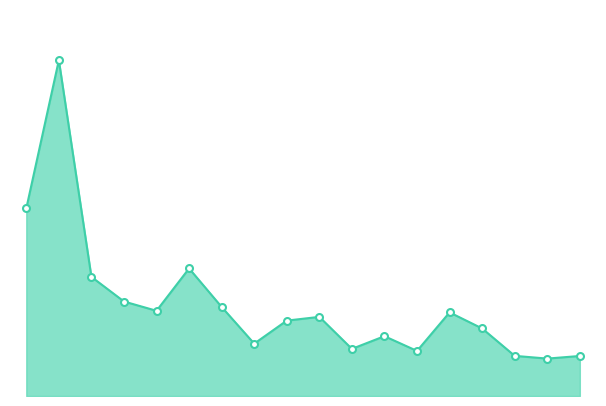

How many points are higher than both their immediate neighbors (excluding endpoints)?

5